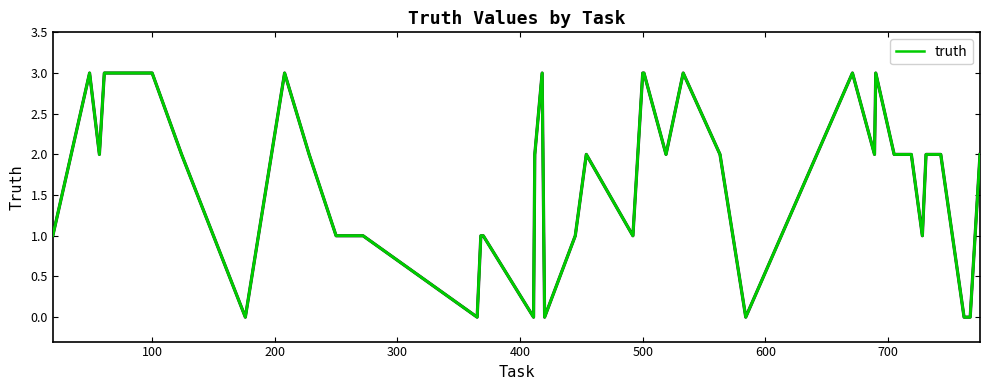

What is the maximum value shown in the chart?

3